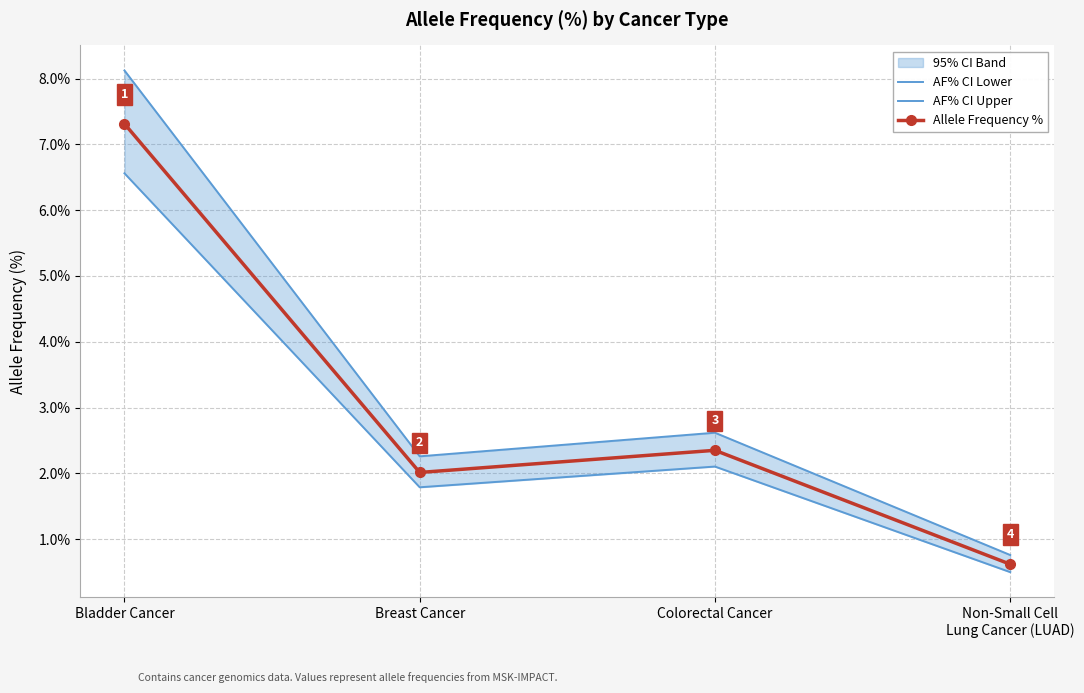

Does the chart have visible grid lines?

Yes